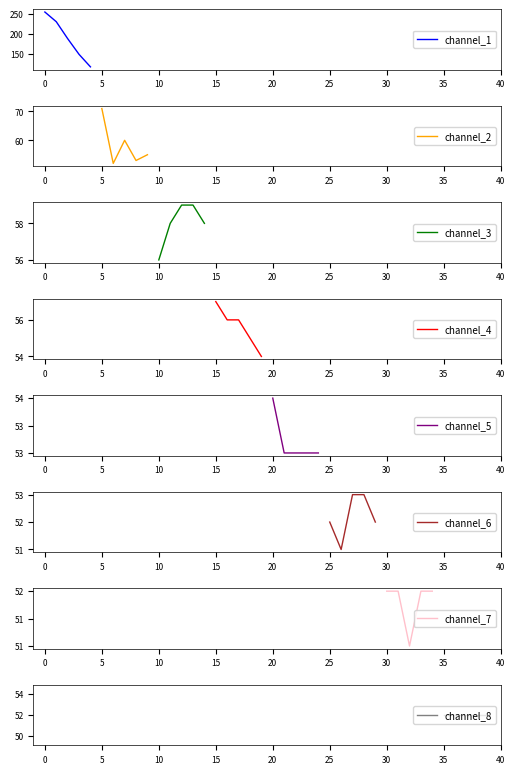

What is the maximum value for channel_1?

254